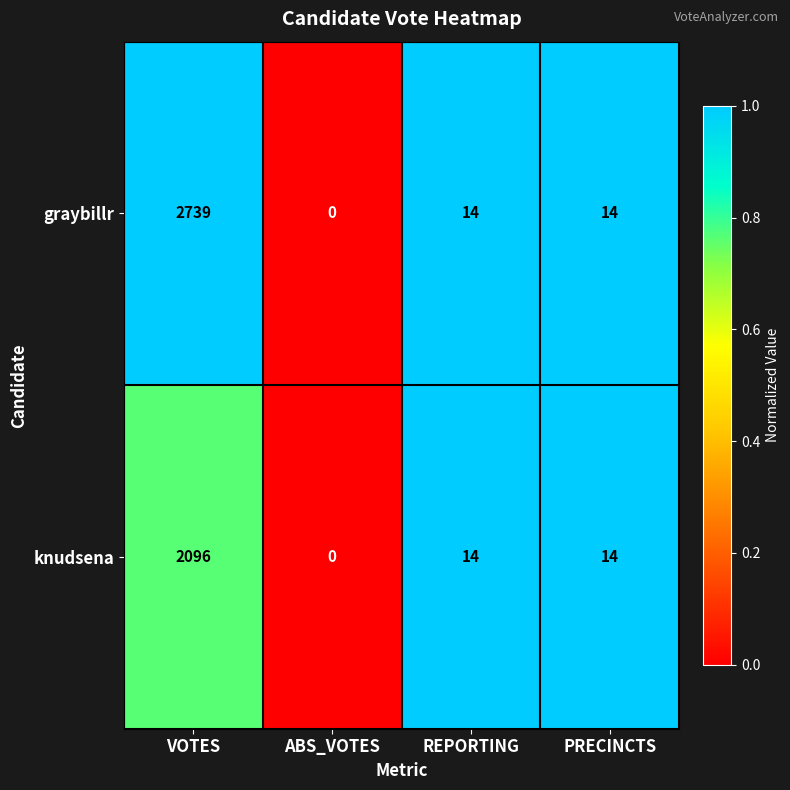

Which series has the largest range (max minus min)?

graybillr